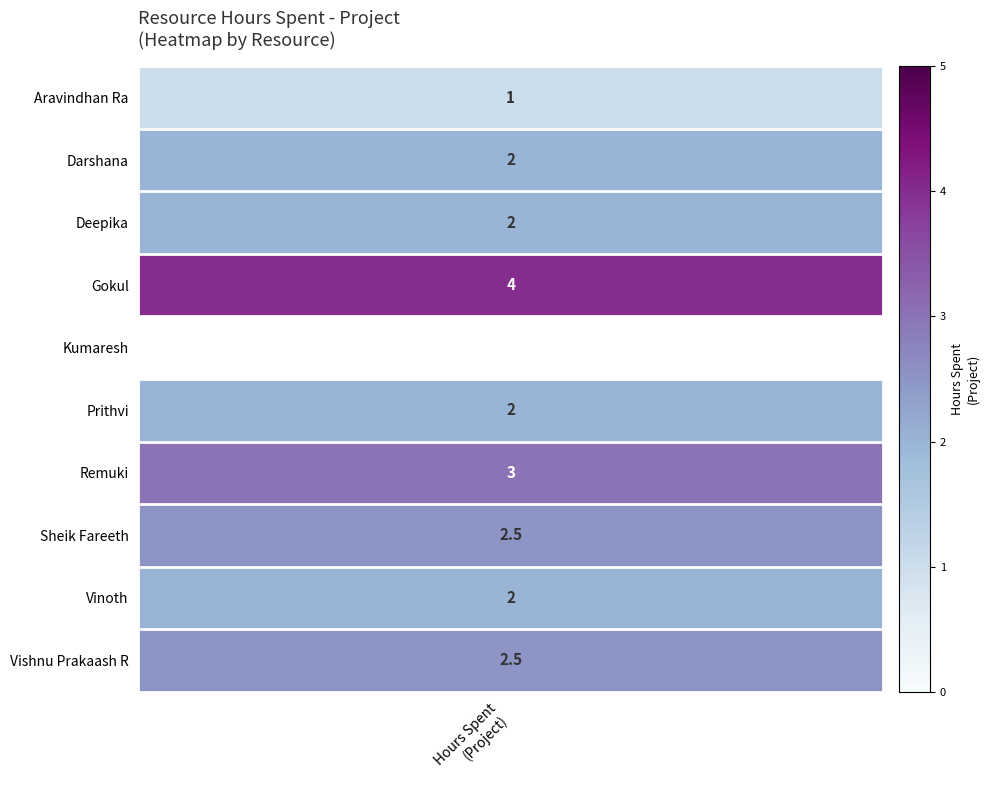

Which series has the widest spread of values?

Gokul